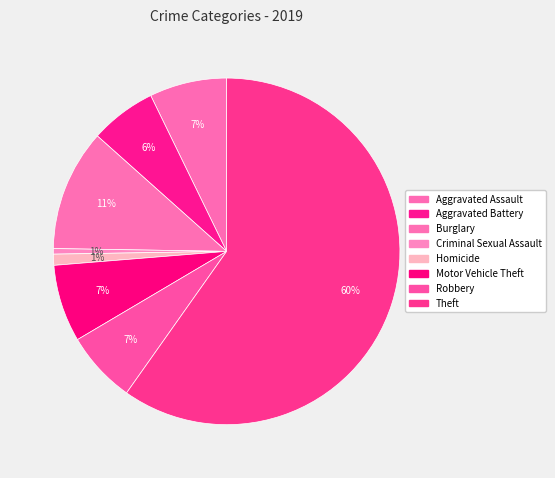

Rank the categories by value from lowest to highest.

Criminal Sexual Assault, Homicide, Aggravated Battery, Robbery, Aggravated Assault, Motor Vehicle Theft, Burglary, Theft